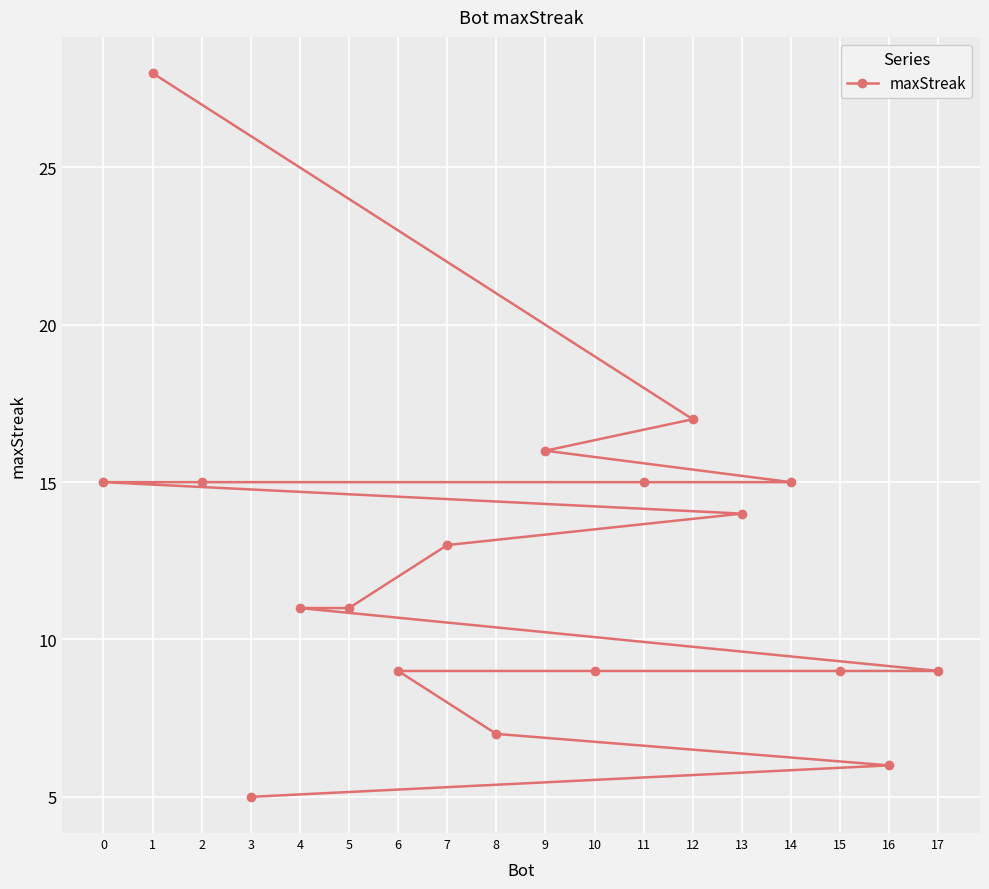

Does the chart display data point markers on the line(s)?

Yes